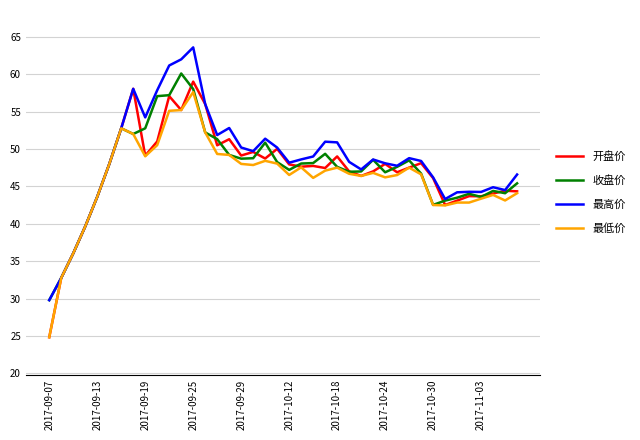

What is the minimum value shown in the chart?

24.8